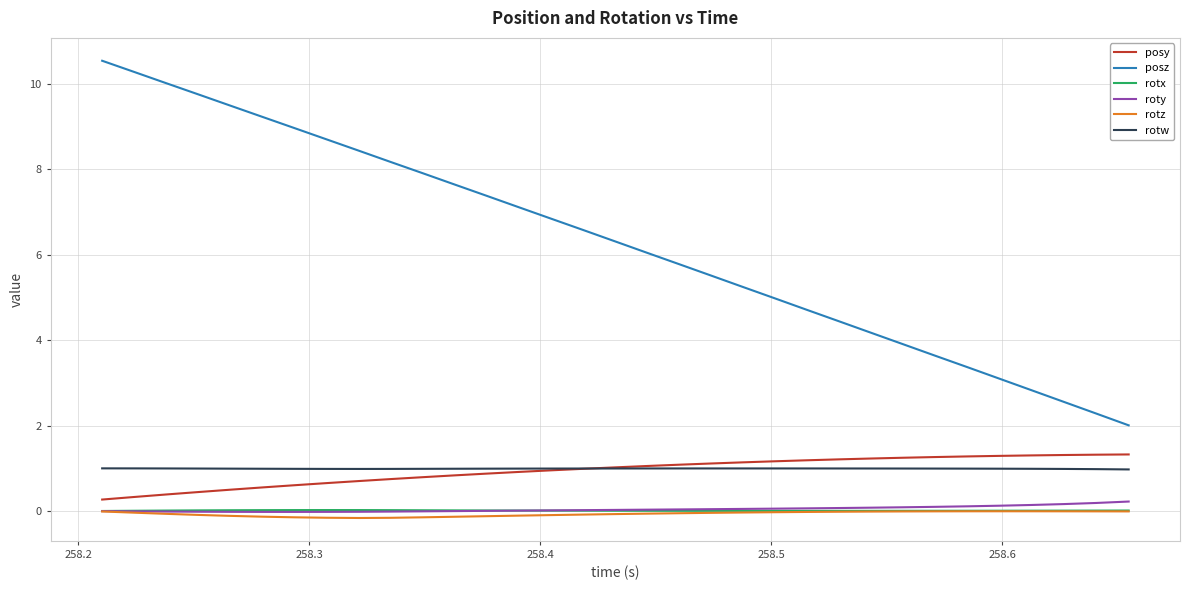

True or false: posy and rotw cross at least once.

True